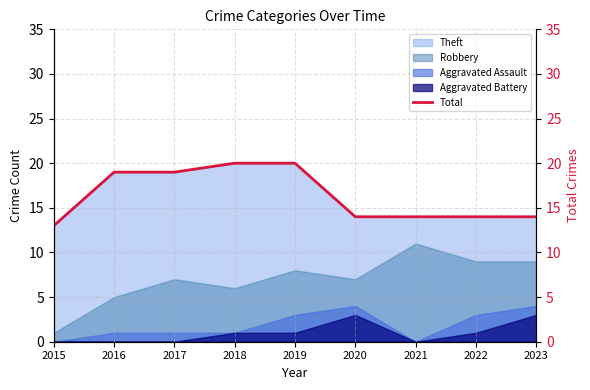

What is the value of the 2nd point from the left?

19